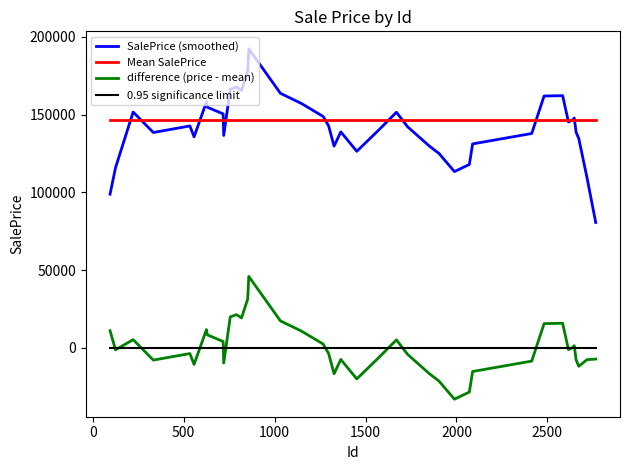

Which series has the widest spread of values?

SalePrice (smoothed)